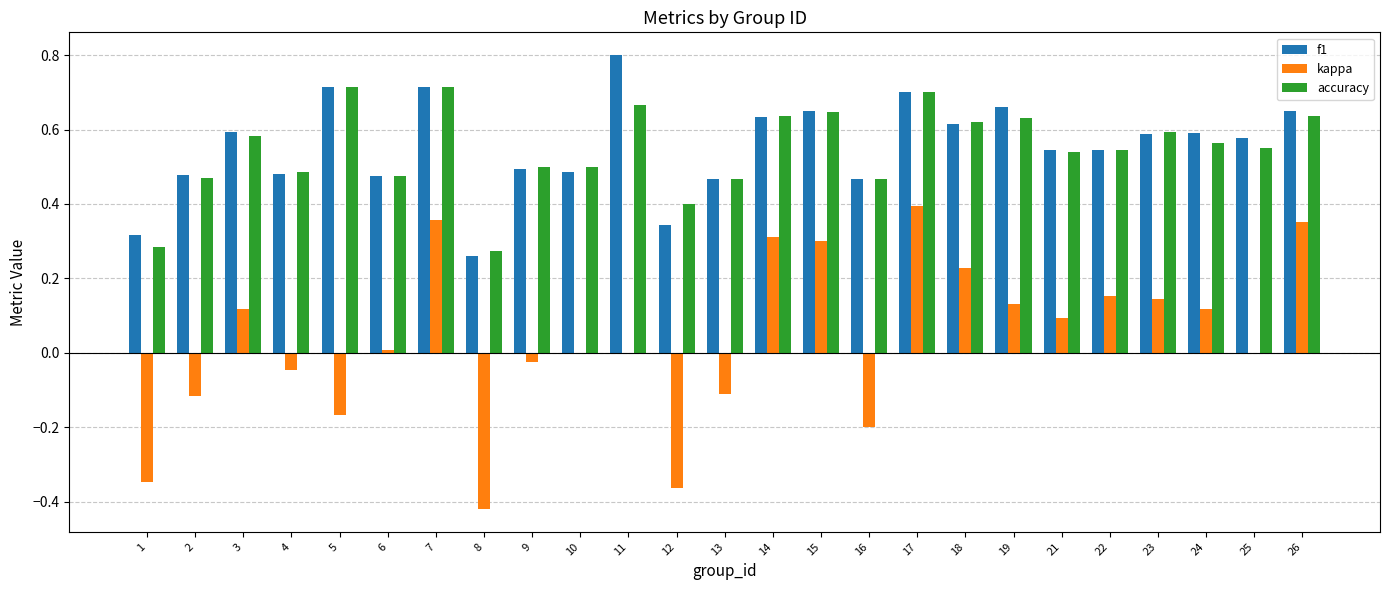

True or false: kappa has a value of 0.3 at 23.

False